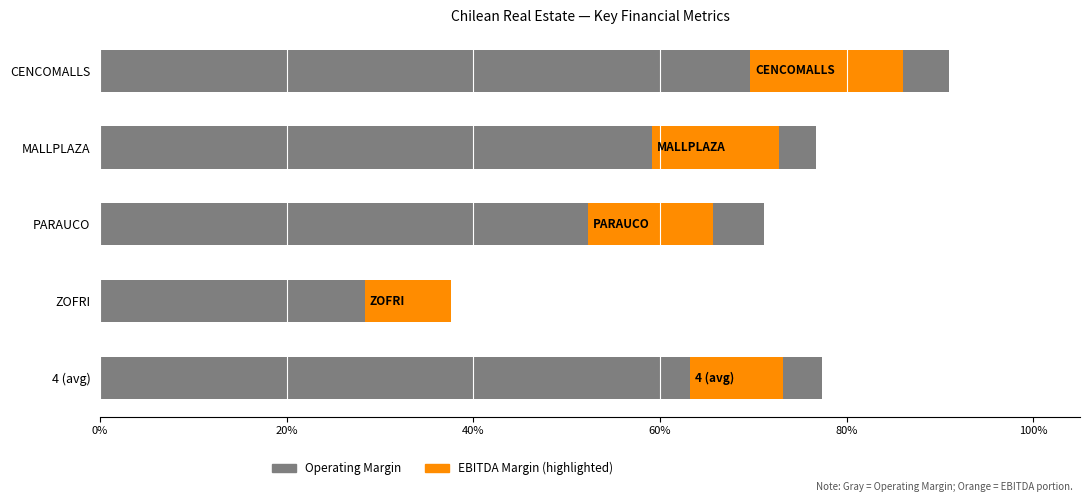

The chart shows a value of 0.8 at MALLPLAZA. True or false?

True